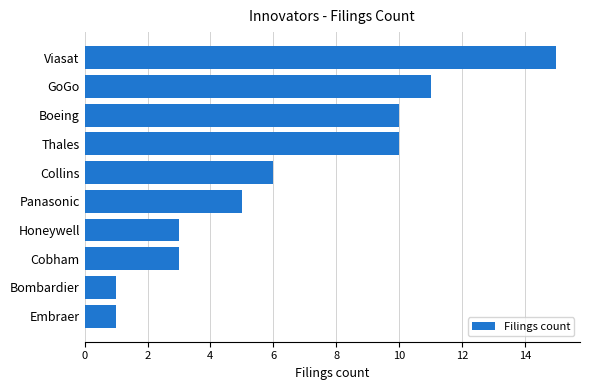

Is it true that the value at Thales is 4?

False